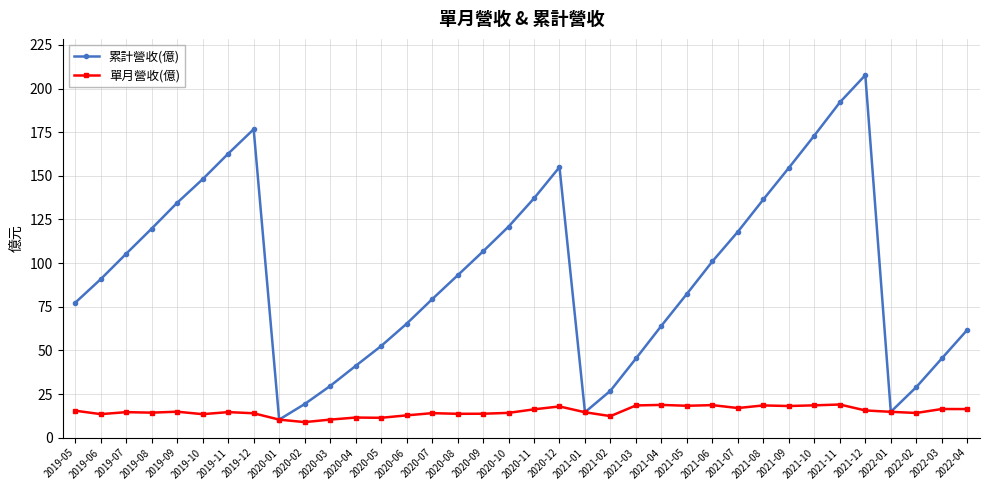

Rank the series by their maximum value, from lowest to highest.

單月營收(億), 累計營收(億)